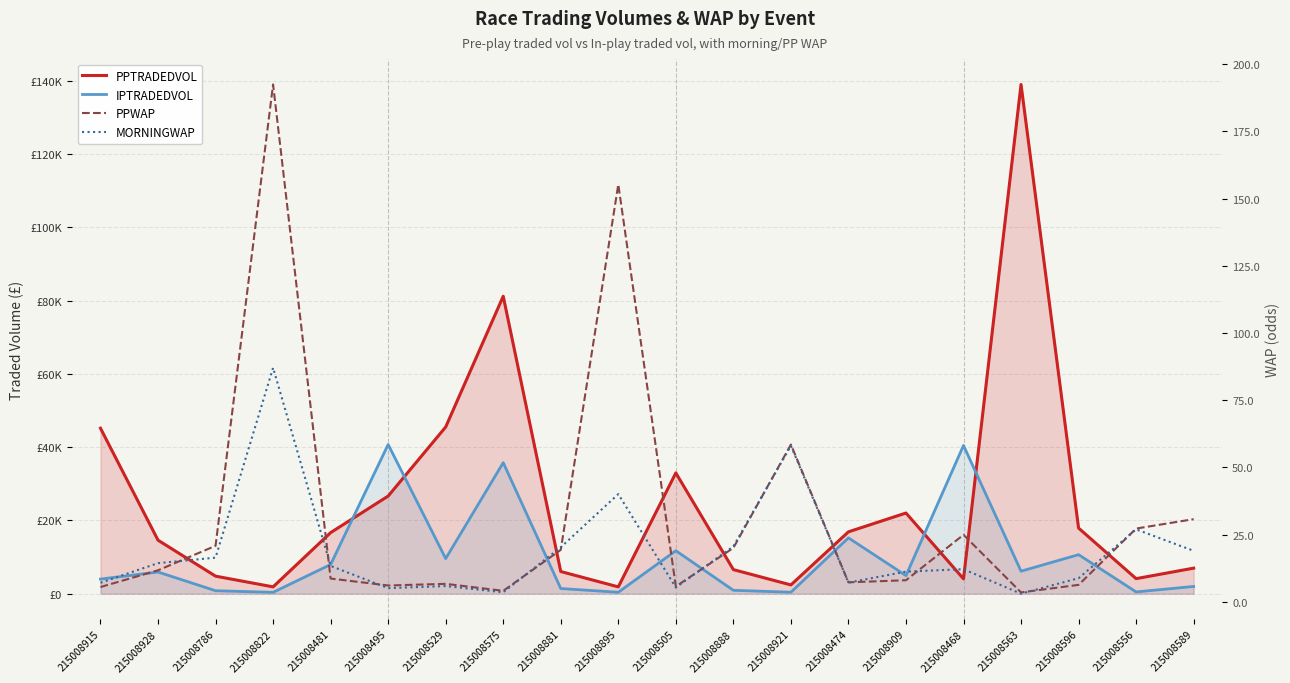

What is the sum of the IPTRADEDVOL values at 215008909 and 215008556?

5424.6